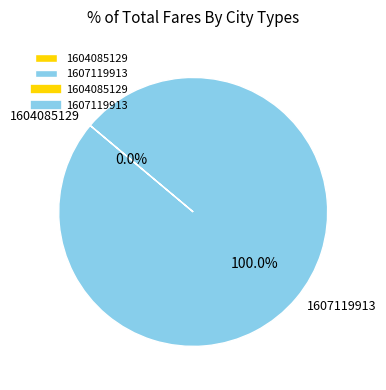

To the nearest percent, what is the difference between the 1604085129 and 1607119913 slice percentages?

100%